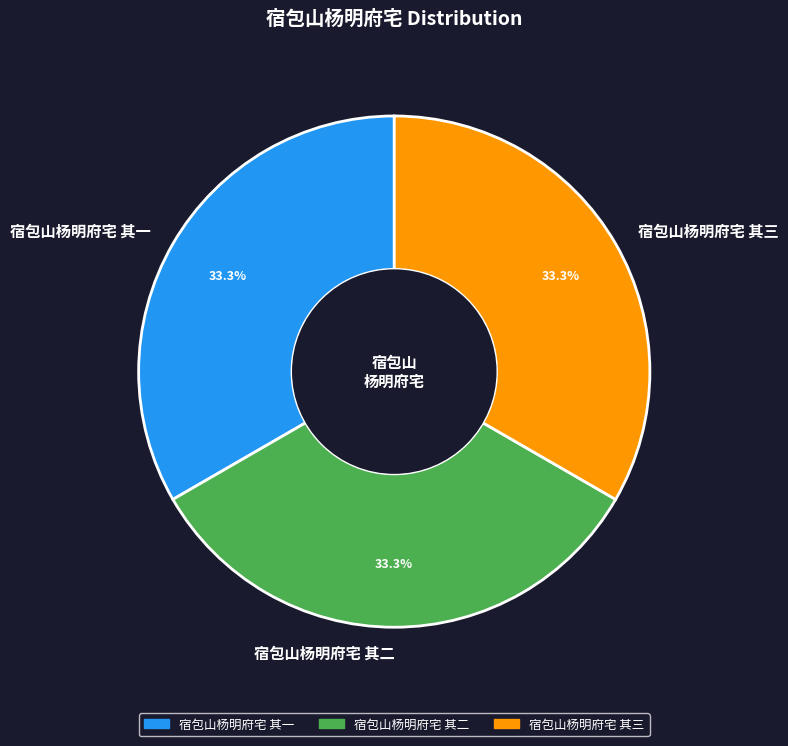

What percentage is NOT represented by 宿包山杨明府宅 其三?

66.7%